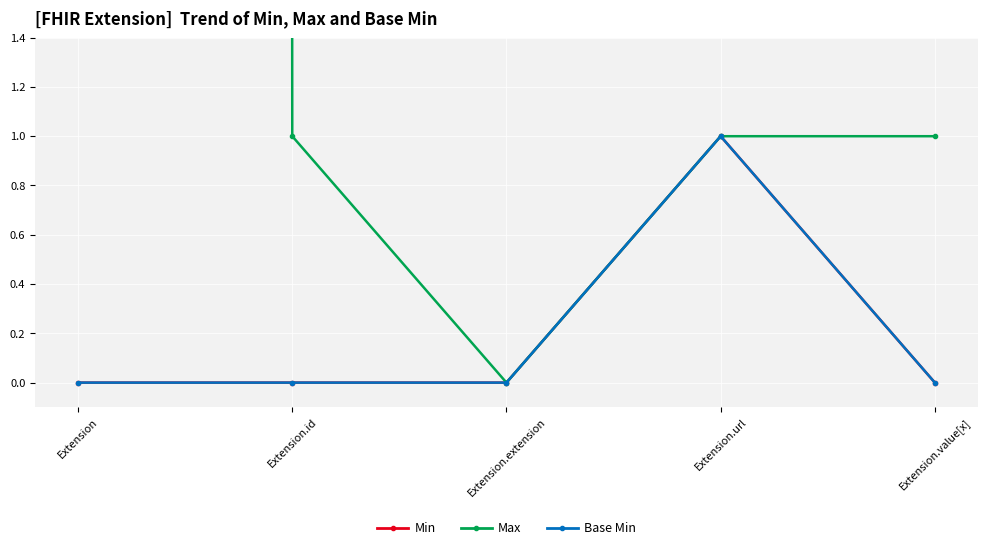

True or false: Min and Max cross at least once.

False